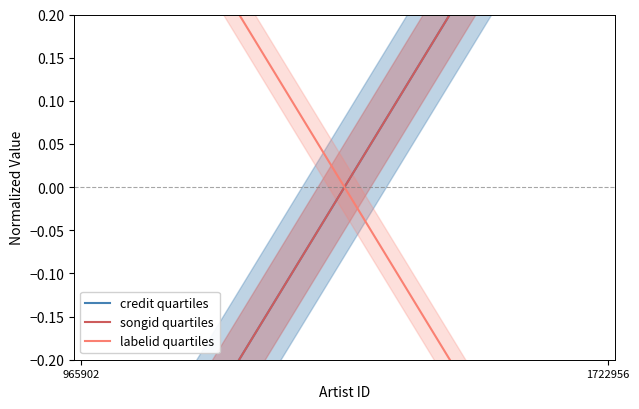

What is the approximate value of credit quartiles at 1722956?

0.5